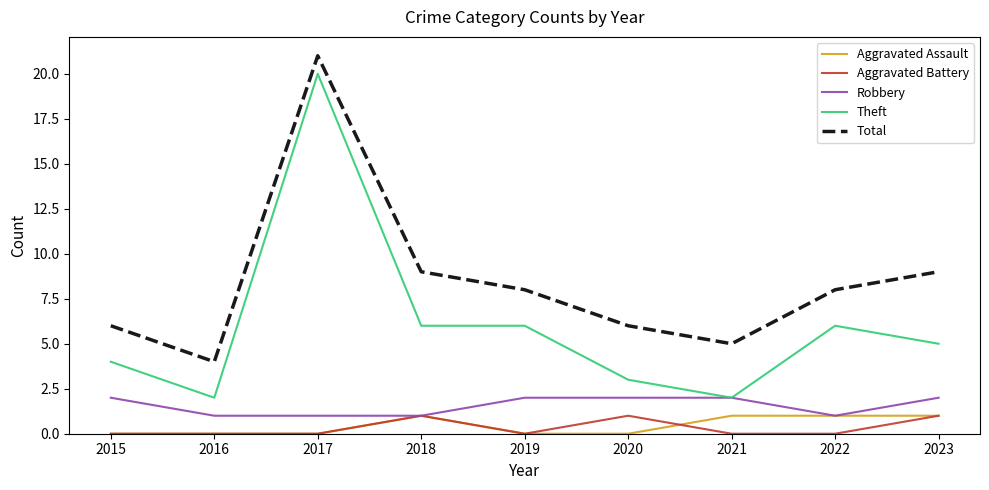

What is the spread (max minus min) of values at 2020?

6